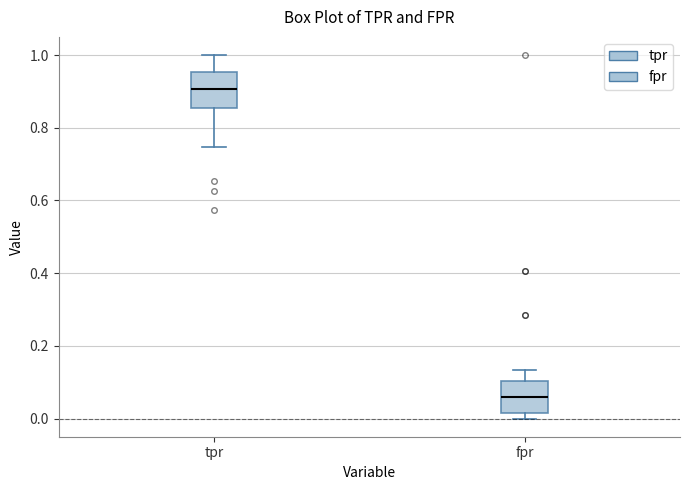

Reading left to right, read every box against the y-axis: the position of its median line, the range the box covers, and the ends of its whiskers. The values are not printed on the chart, so give them approximately, as read against the axis.

tpr: median 0.90, box 0.86 to 0.96, whiskers 0.74 to 1.00
fpr: median 0.06, box 0.02 to 0.10, whiskers 0.00 to 0.14